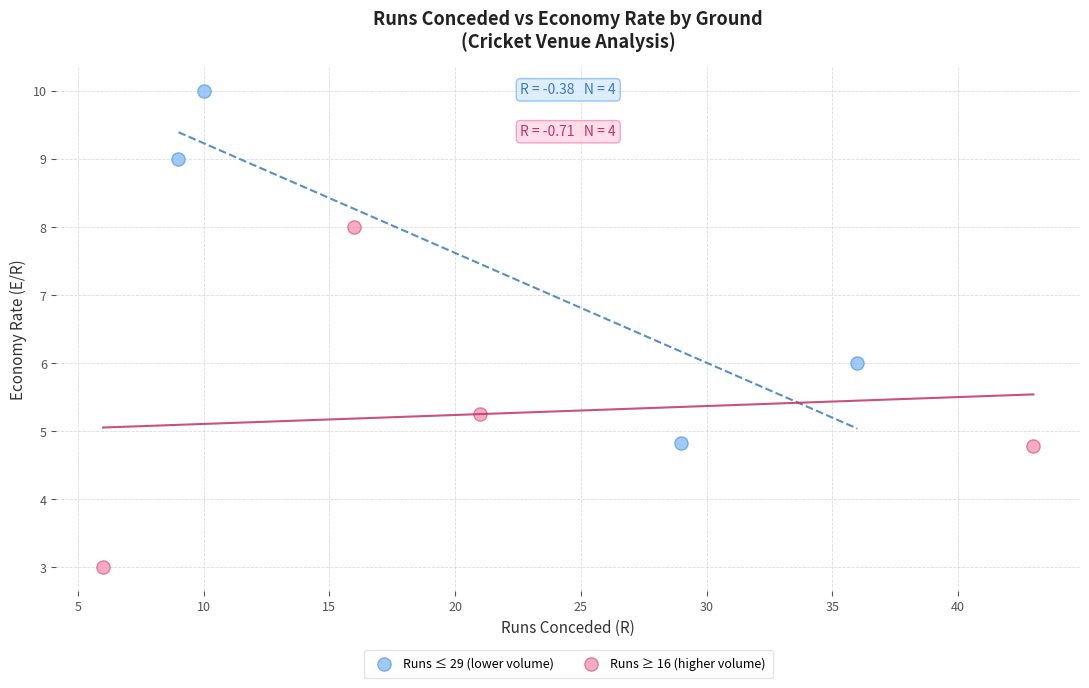

Which series contains the highest Y value?

Runs ≤ 29 (lower volume)